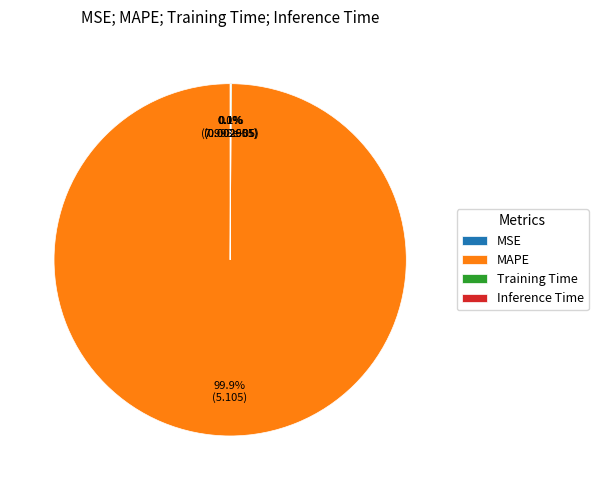

The MAPE slice represents 100% of the pie. True or false?

True